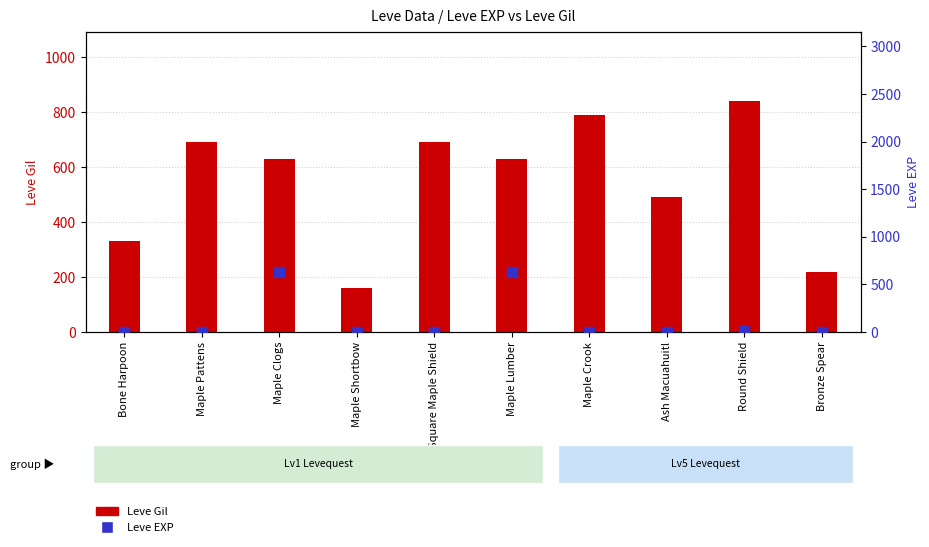

Is the value of Leve Gil at Bone Harpoon greater than the value of Leve EXP at Bronze Spear?

Yes